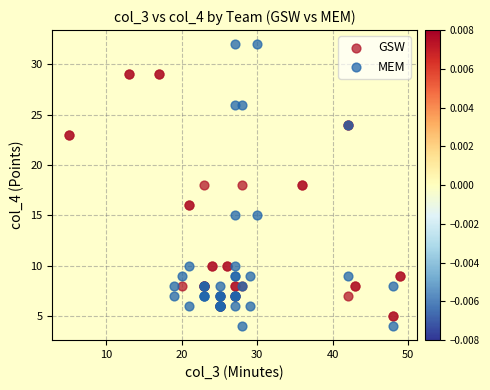

Which series contains the lowest Y value?

MEM